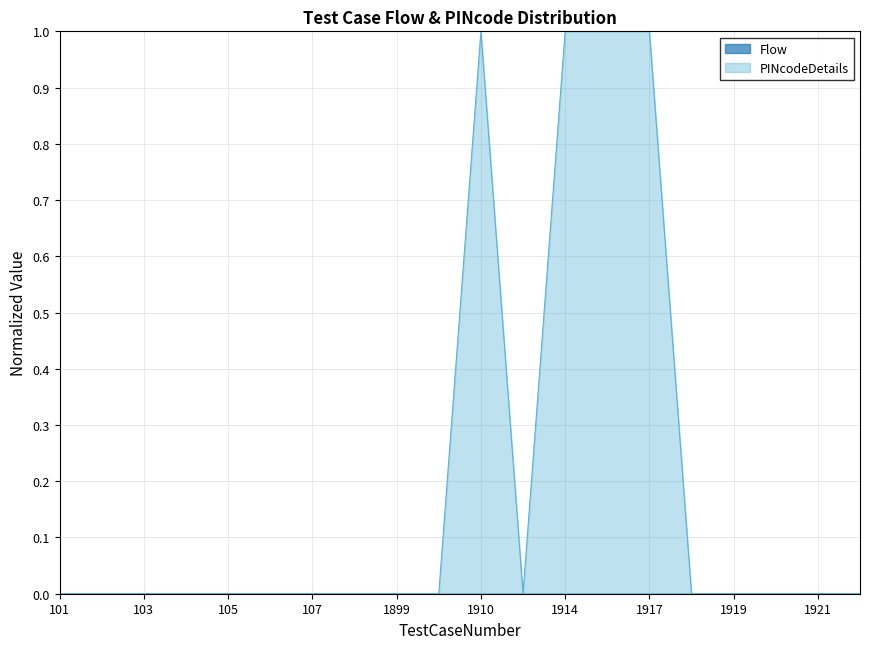

How many lines are shown in the chart?

2